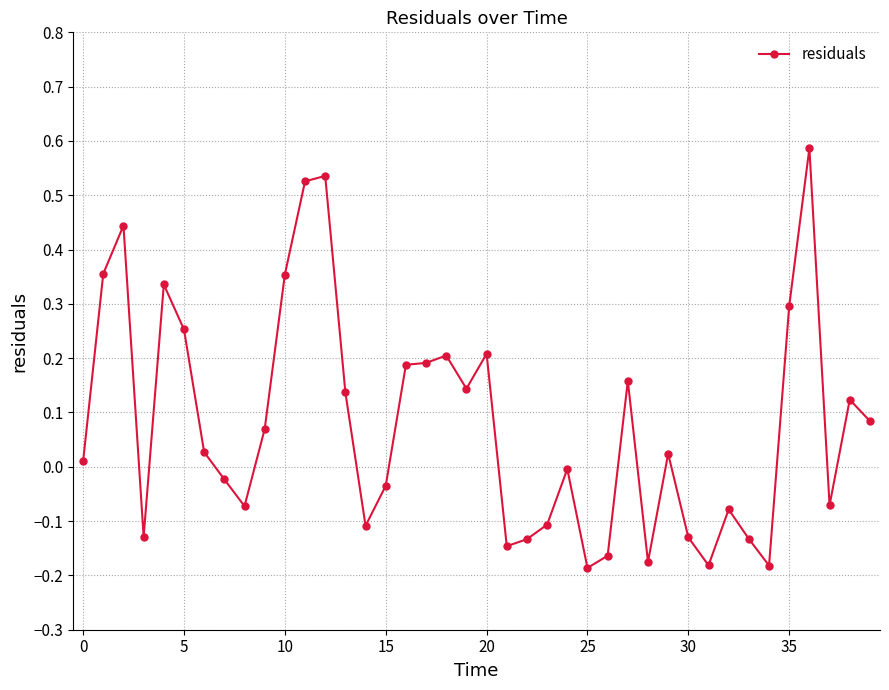

What is the difference between the maximum and minimum values?

0.8